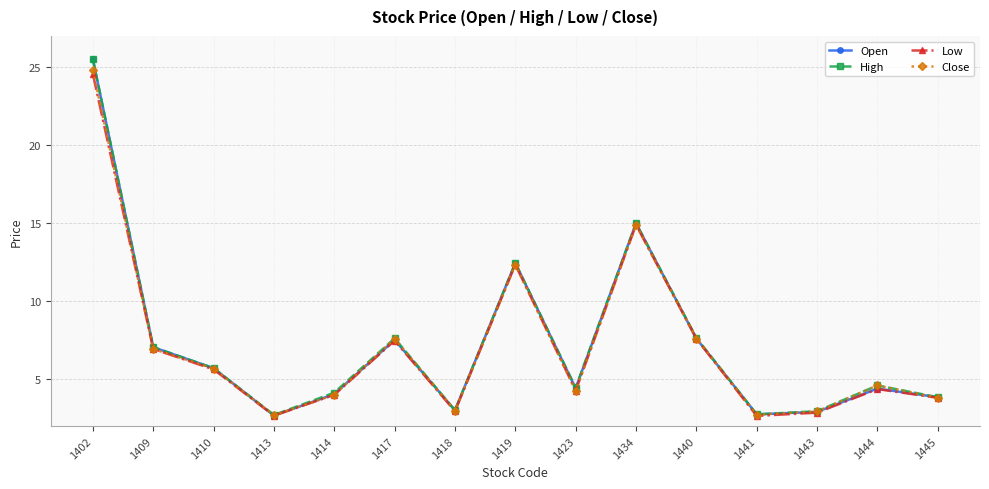

Between 1418 and 1423, which series saw the biggest shift?

High